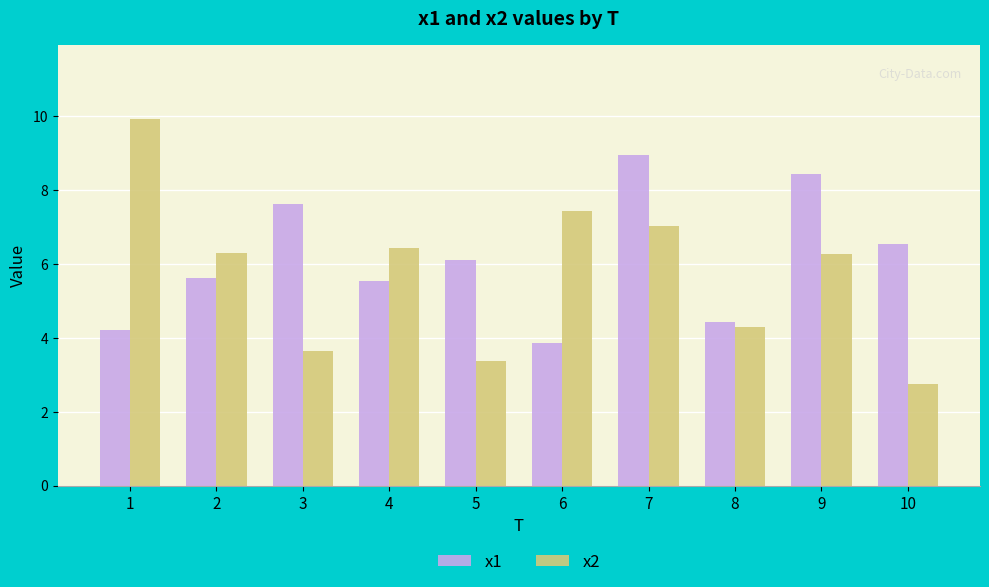

What are all the series names shown in the legend?

x1, x2